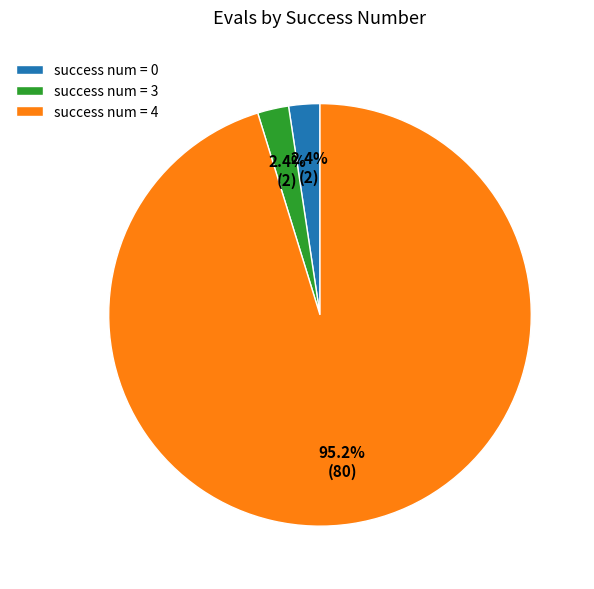

How many segments does this pie chart have?

3